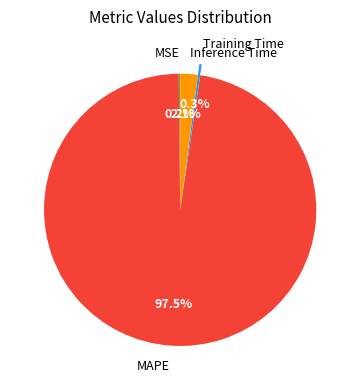

Is there any slice that represents more than half of the pie?

Yes